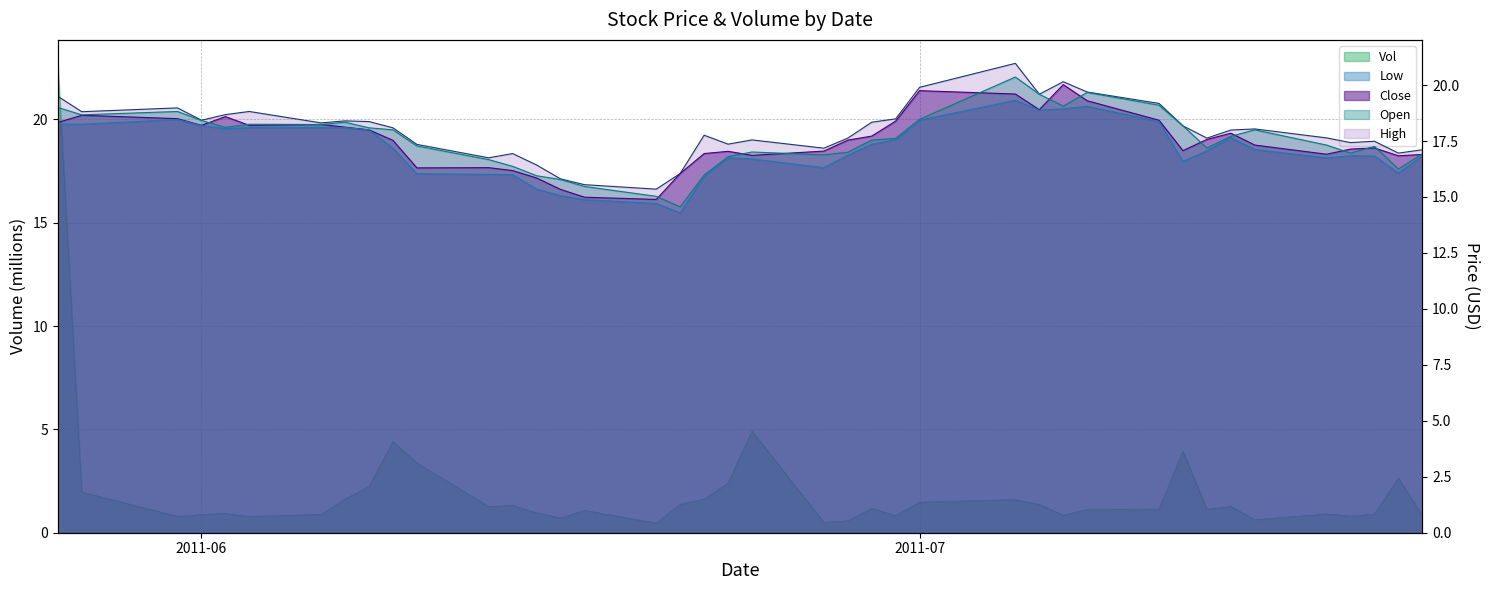

What is the value of the Vol point at the 35th from the left?

0.6